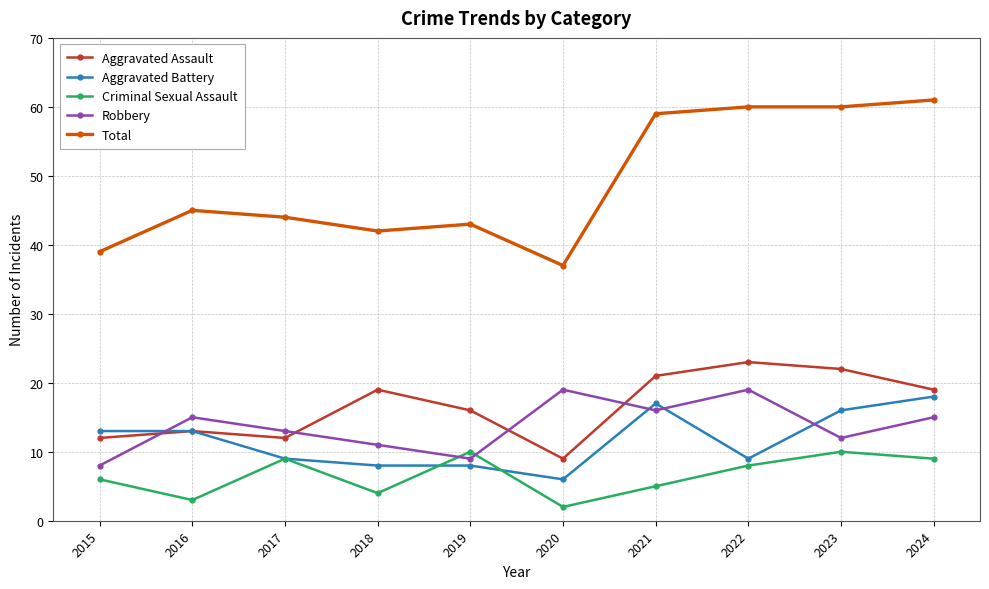

True or false: Robbery has more than 2 points higher than both neighbors.

True